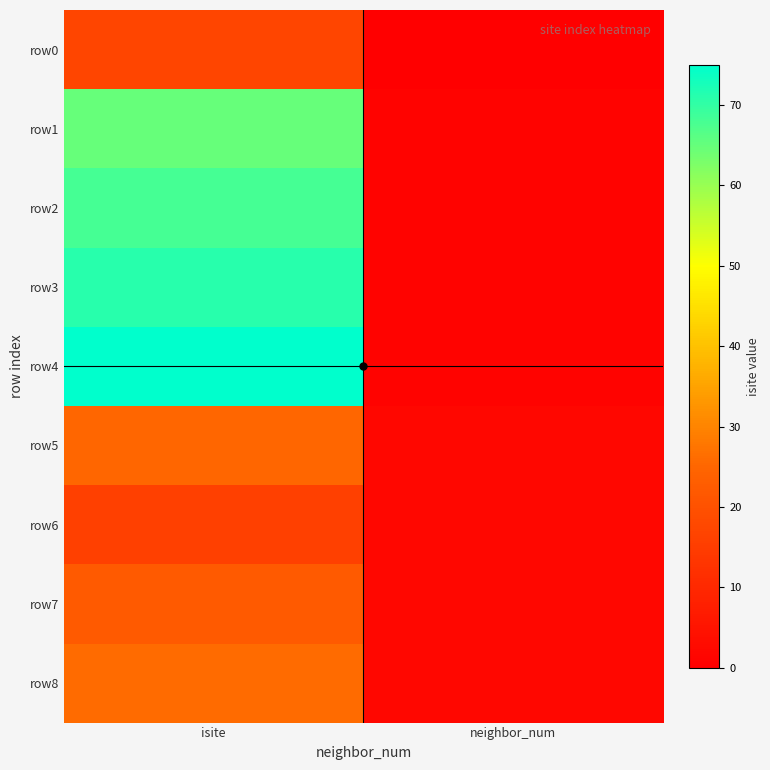

What is the total value across all series at neighbor_num?

12